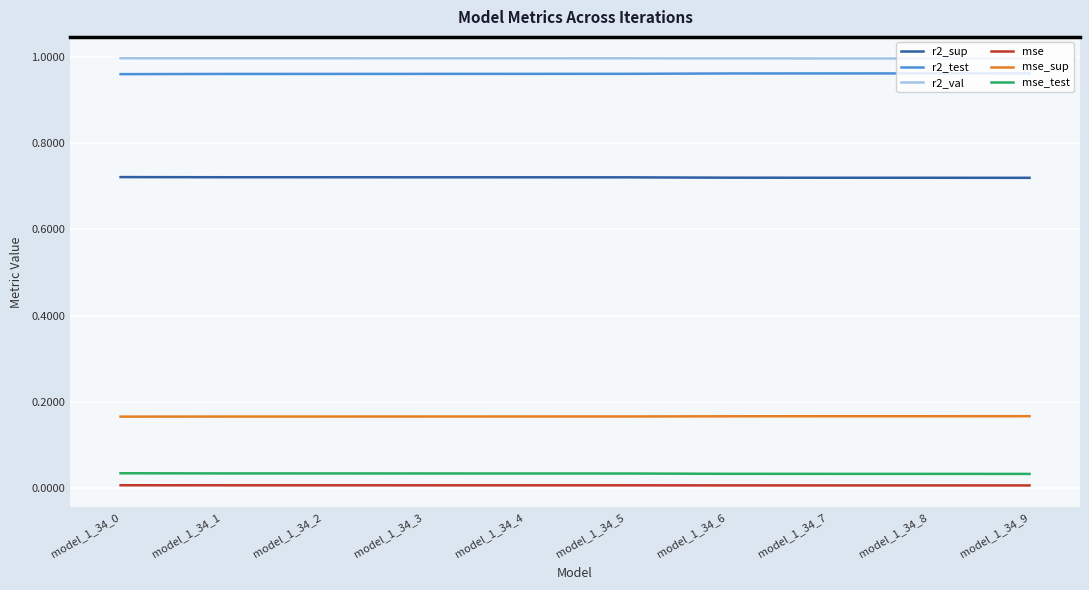

True or false: mse_sup and mse_test intersect in this chart.

False